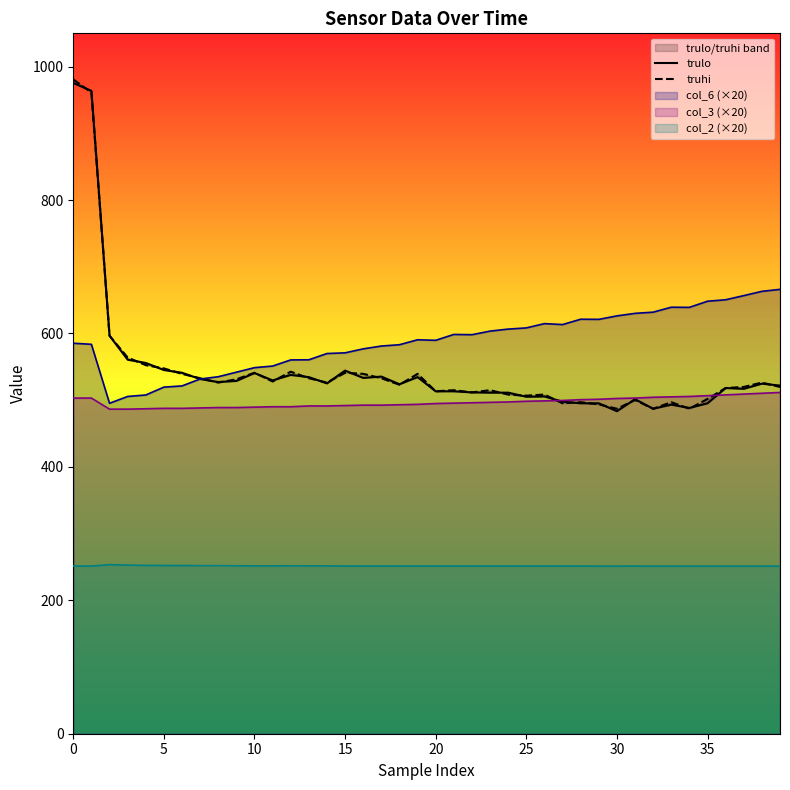

What is the minimum value shown in the chart?

483.5